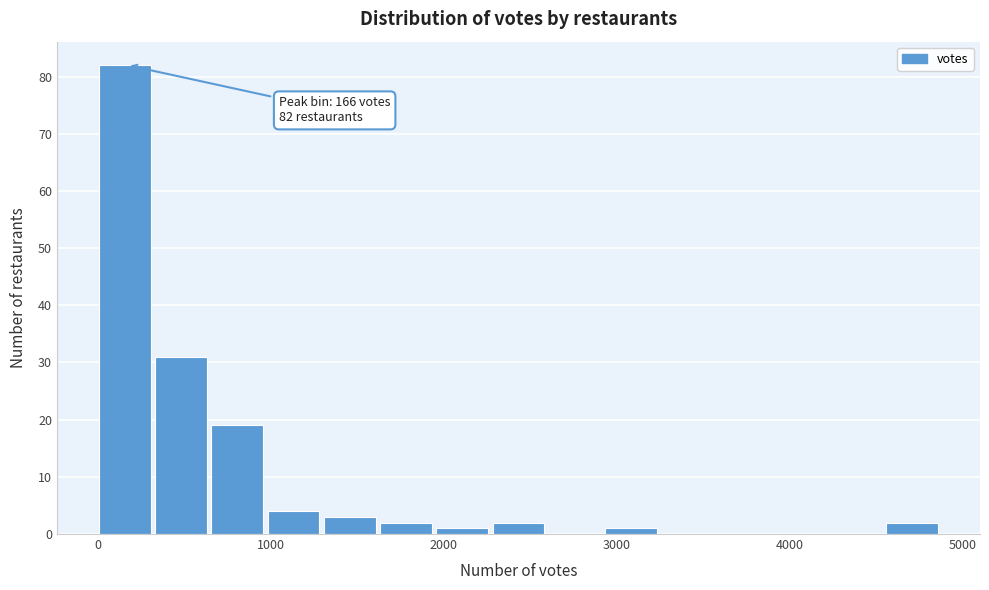

Around what value on the x-axis is the tallest bar? Give the approximate position of its centre, as read against the axis.

200